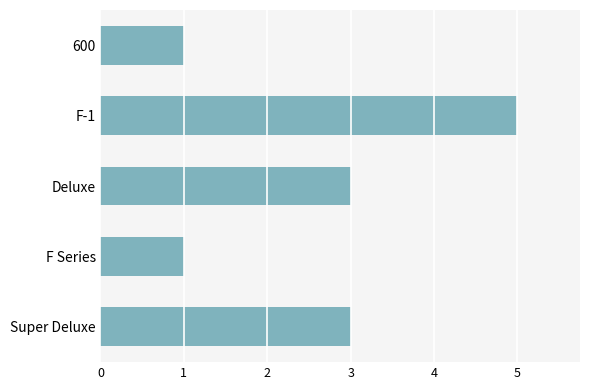

What is the approximate value at Deluxe?

3